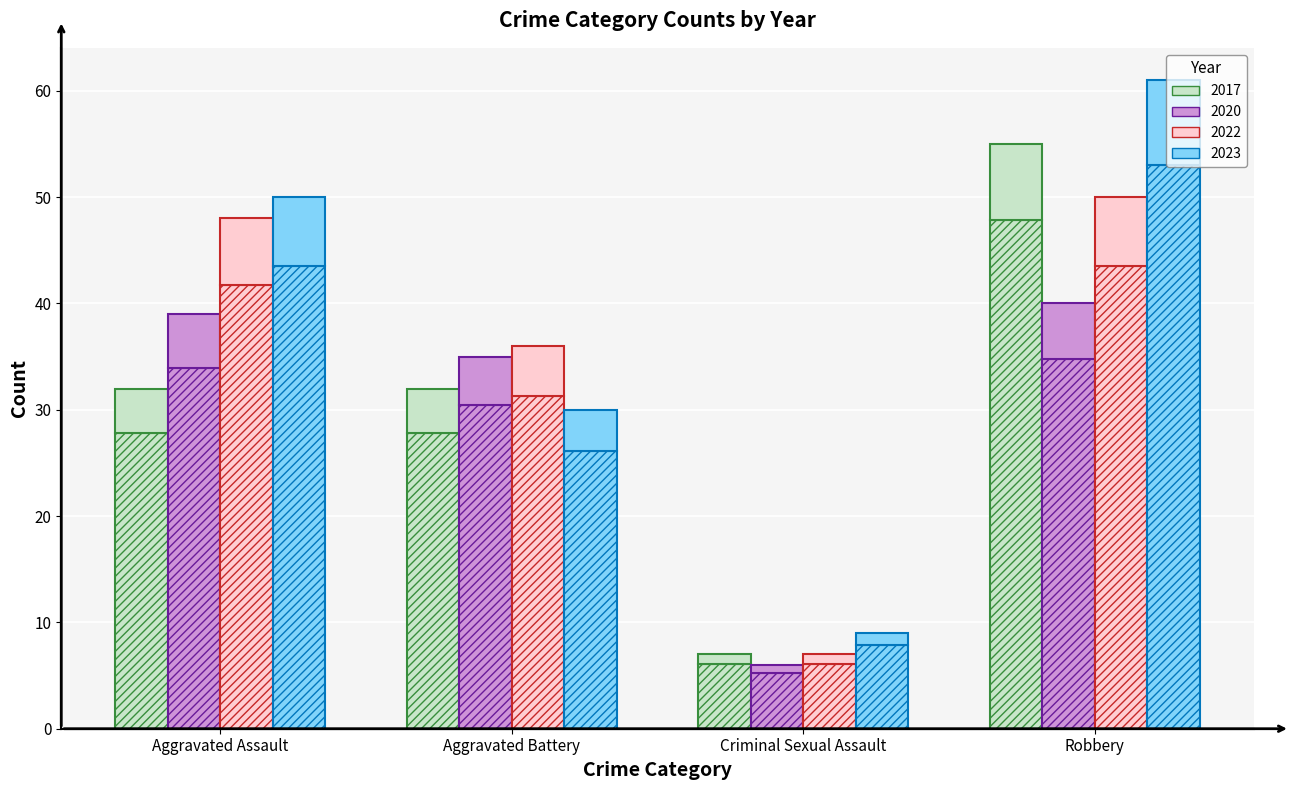

Which series changed the most between Aggravated Assault and Criminal Sexual Assault?

2022